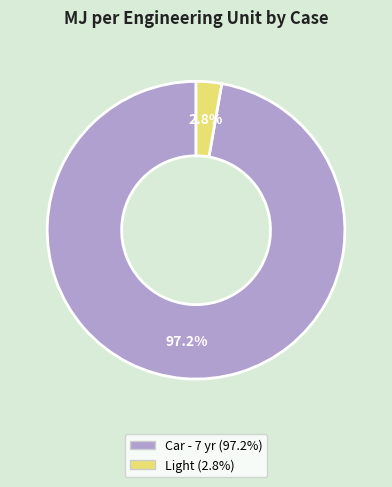

Count the number of slices in the pie.

2